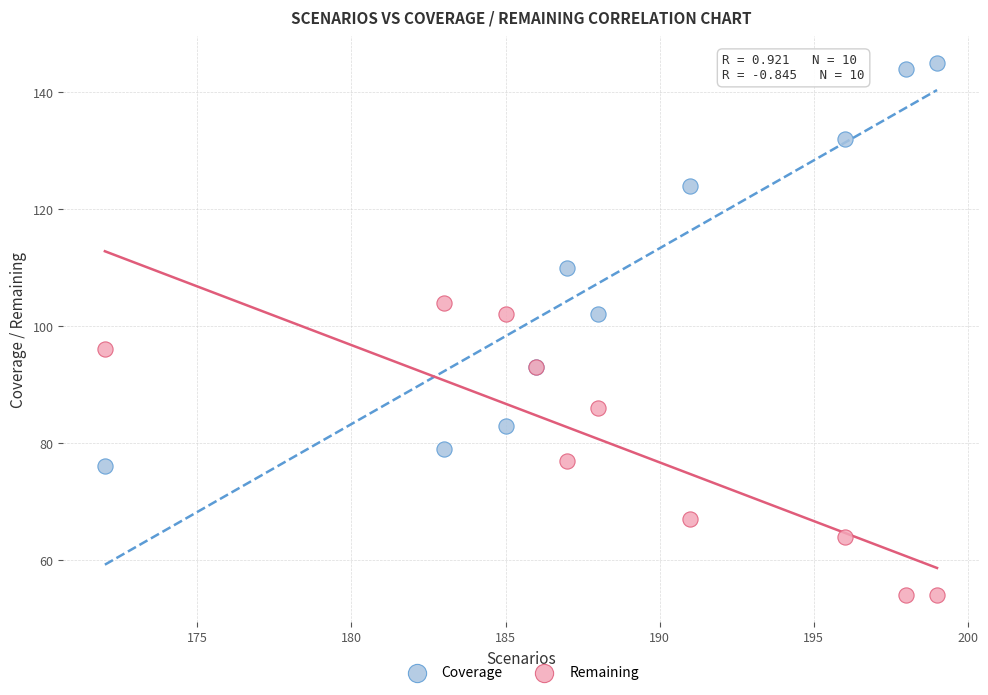

What is the X range (max minus min) for the scatter plot?

27